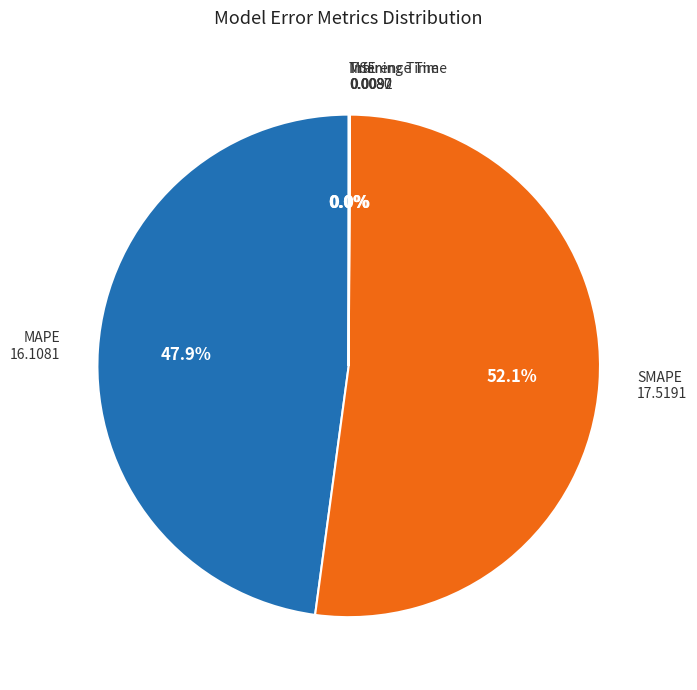

Does SMAPE account for over 50% of the chart?

Yes